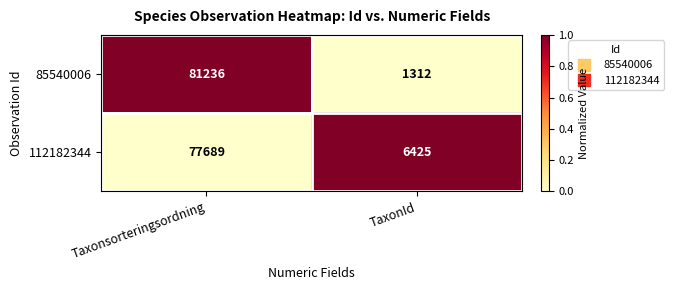

Which category has the lowest value across all series?

TaxonId